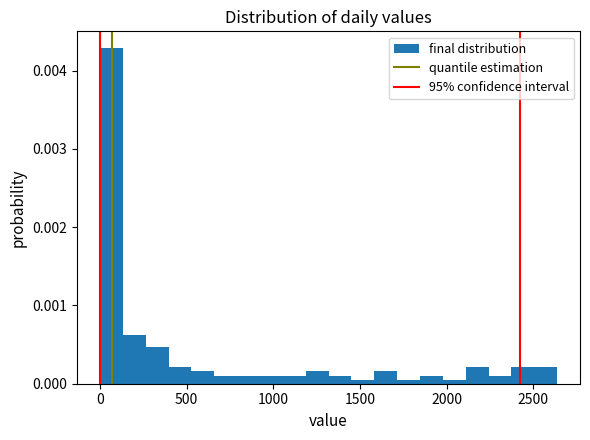

Around what value on the x-axis is the tallest bar? Give the approximate position of its centre, as read against the axis.

50